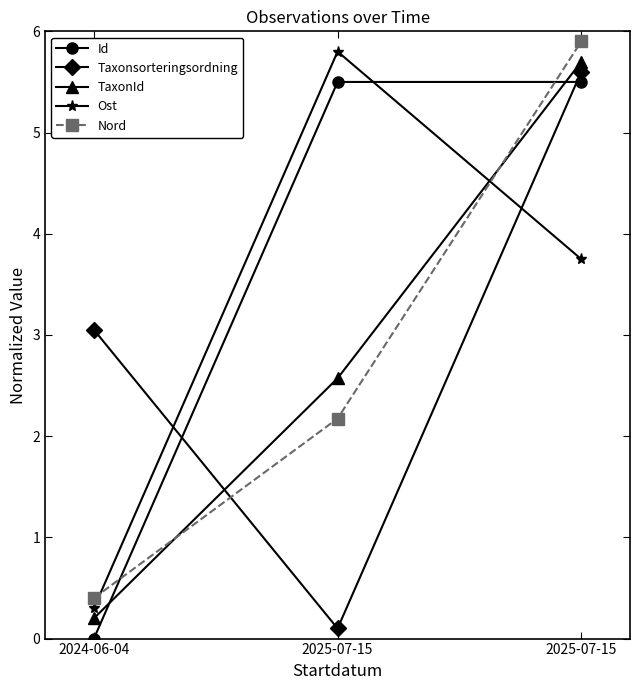

Is it true that Id equals 0.0 at 2024-06-04?

True